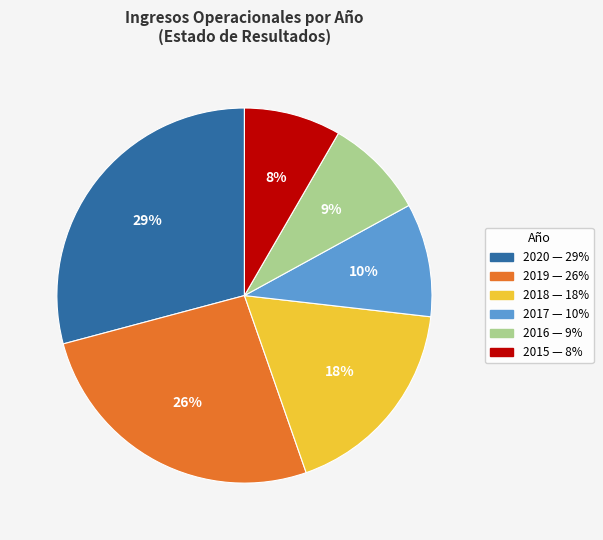

What is the largest slice in the pie chart?

2020